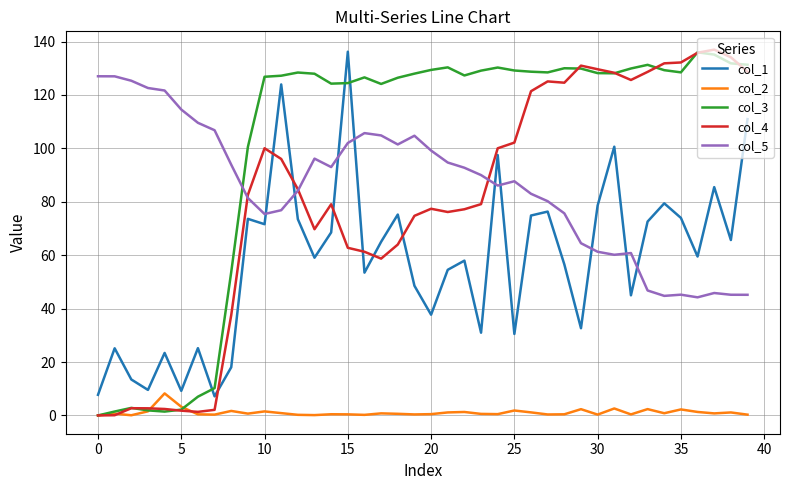

What is the average value of the col_4 series?

80.3